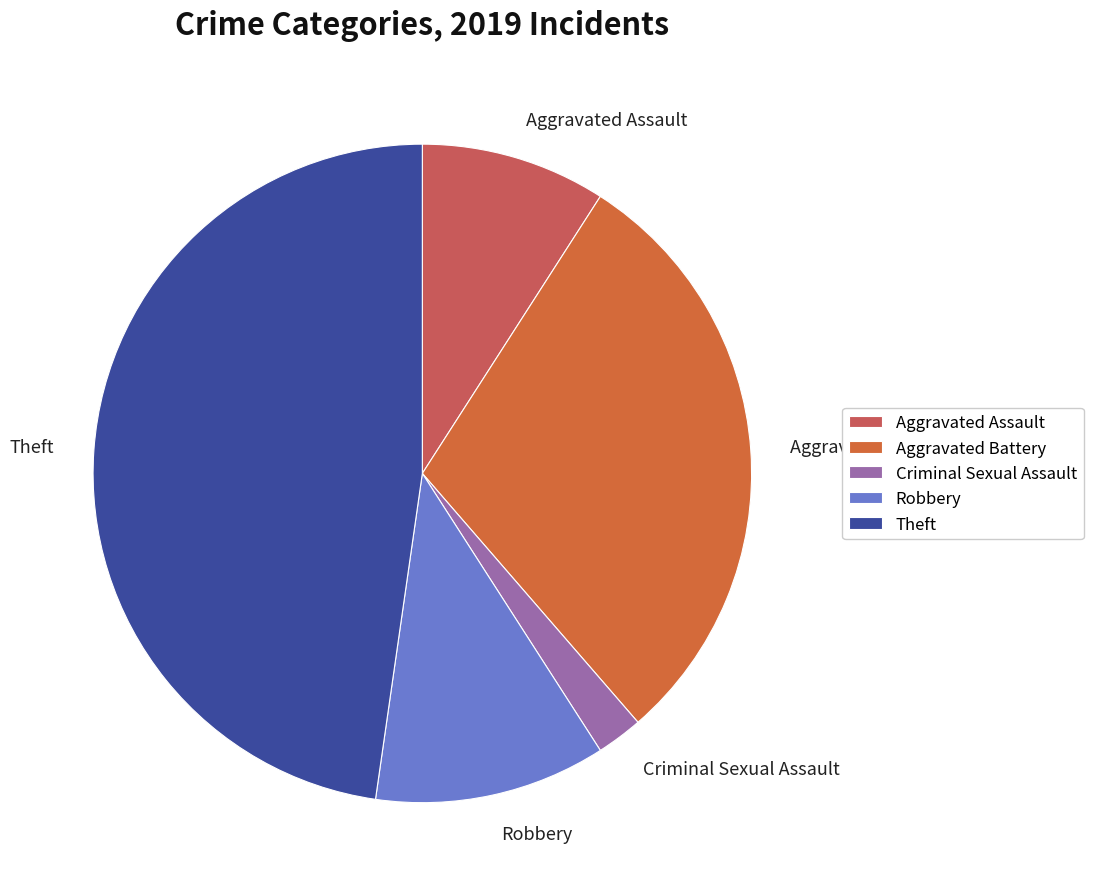

Which slice is the largest?

Theft